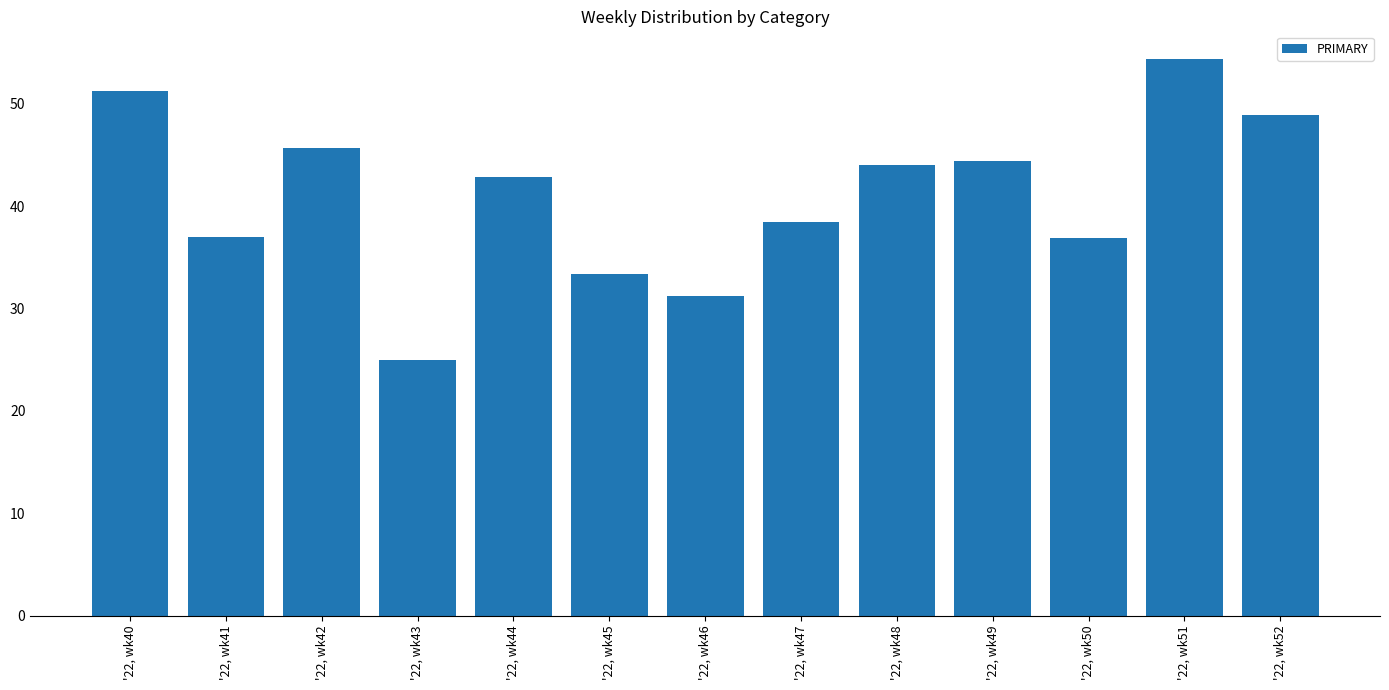

What is the difference between the second highest and minimum values?

26.3